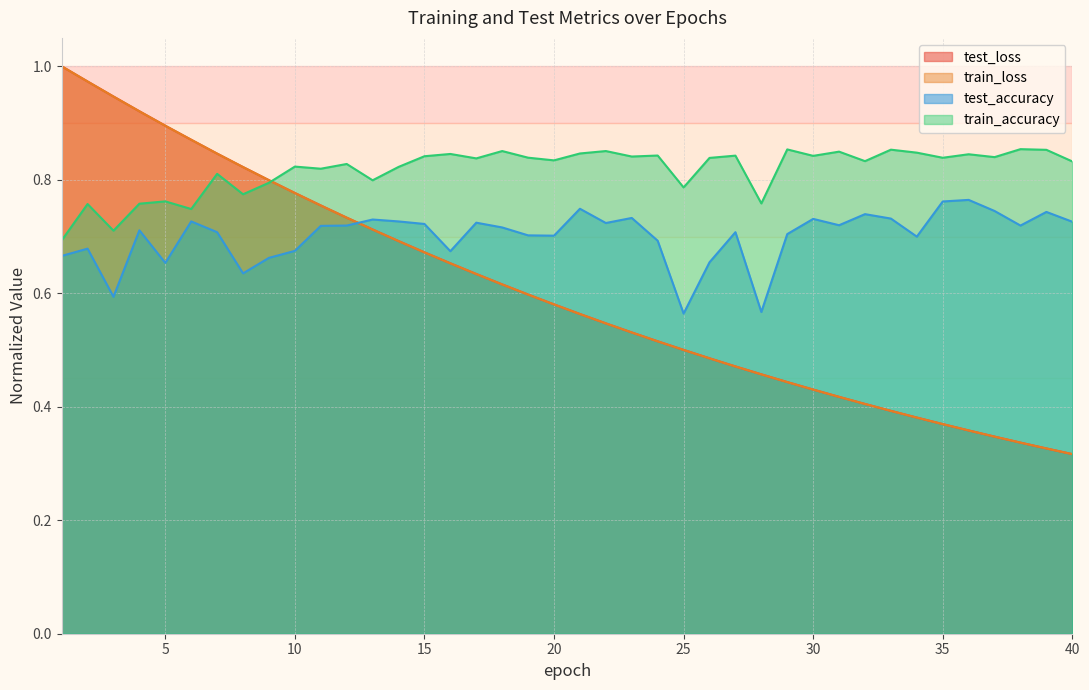

Between 22 and 38, which series saw the biggest shift?

test_loss